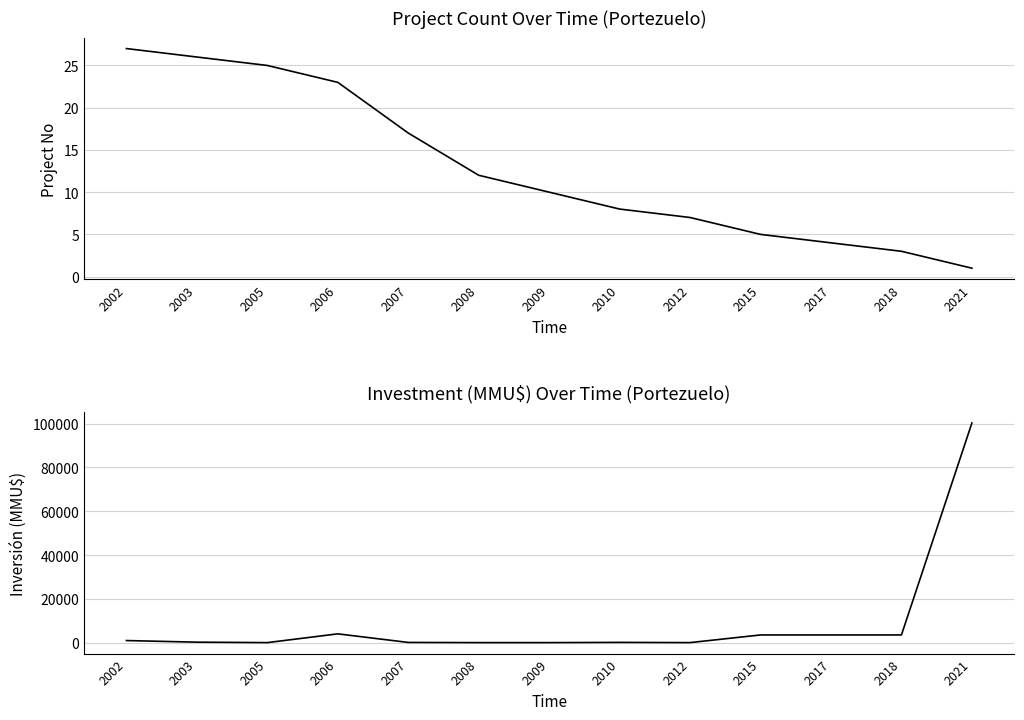

What is the total value across all series at 2002?

970